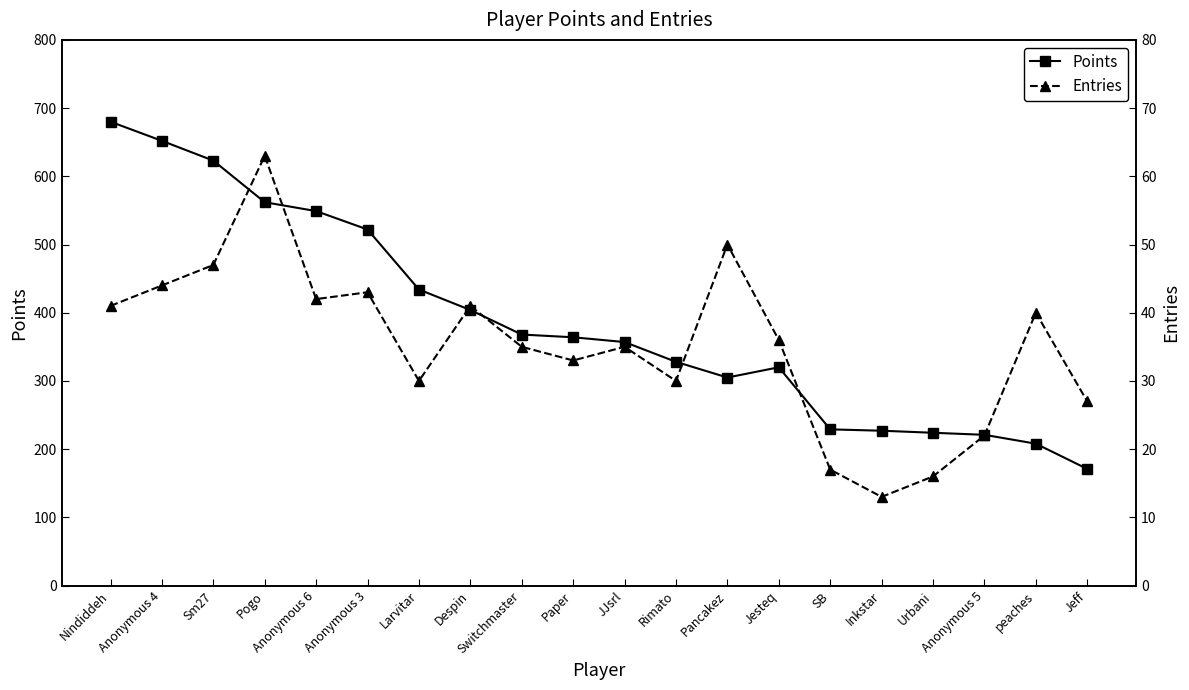

Which series has the largest range (max minus min)?

Points